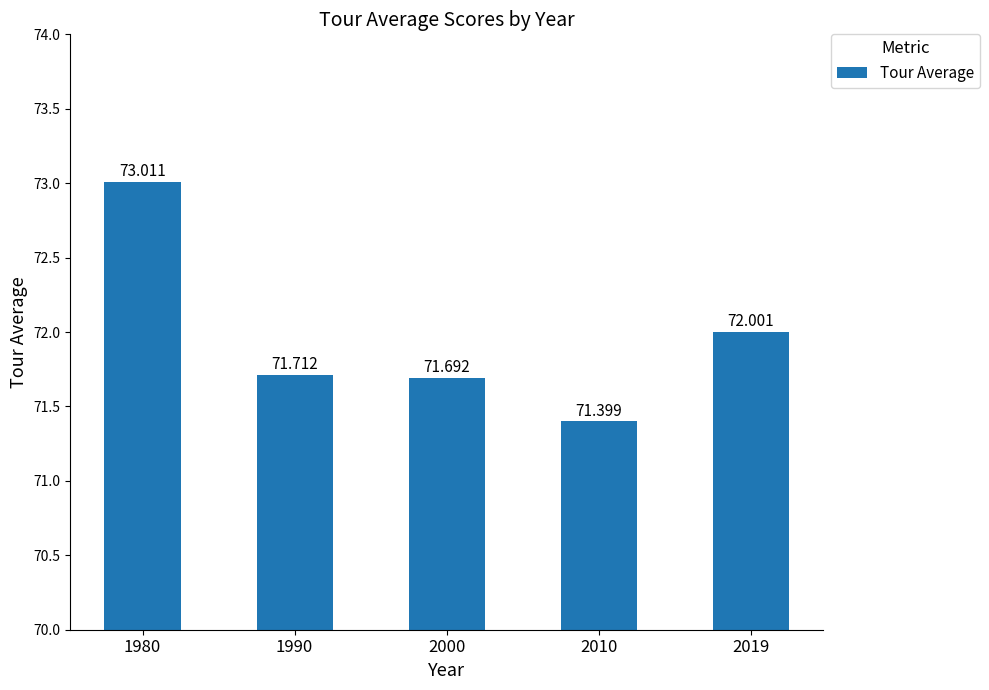

What is the difference between the values at 1980 and 2019?

1.0